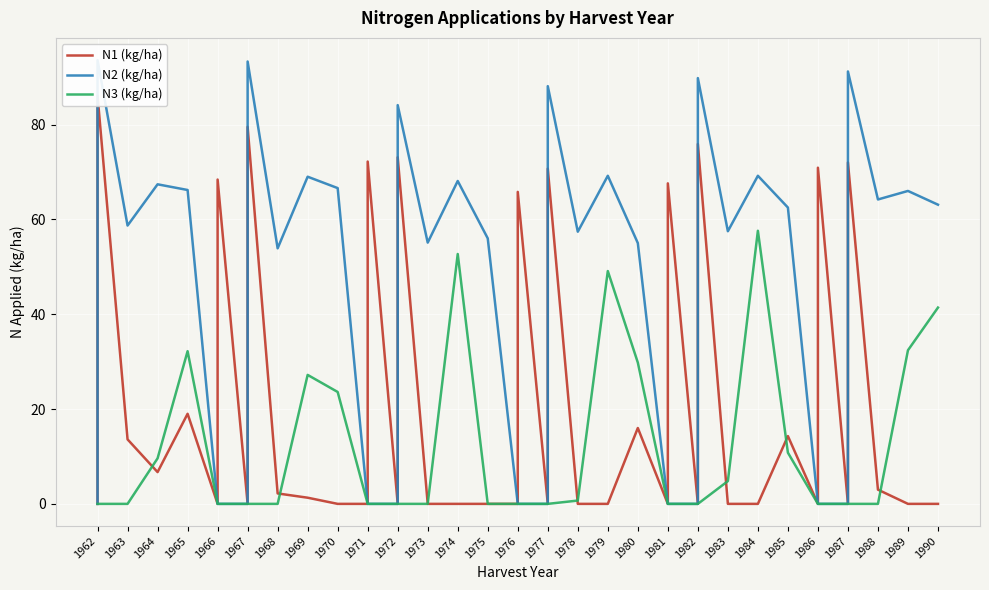

Between 1972 and 1968, which is larger?

1968